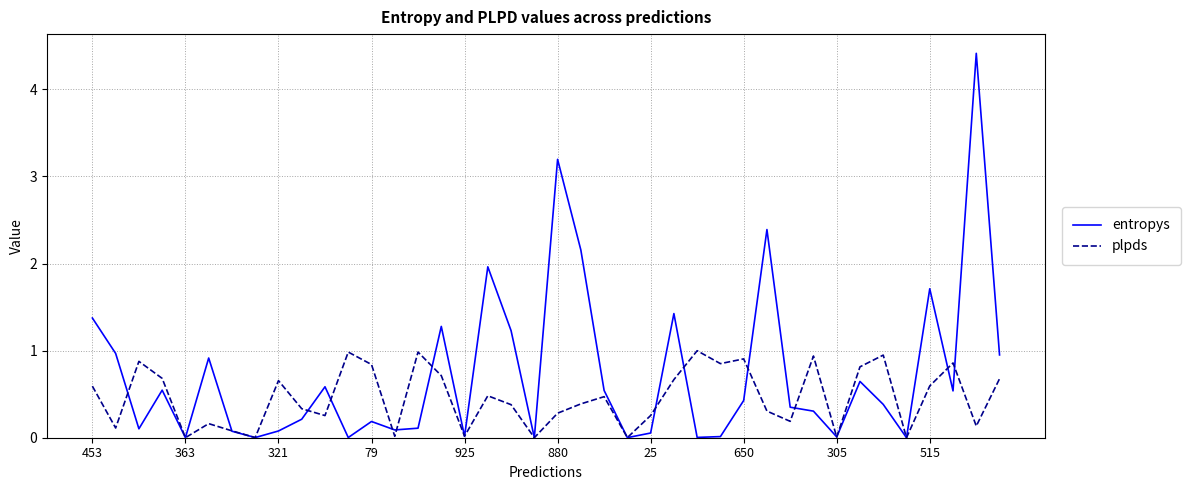

Which series has the largest total across all categories?

entropys